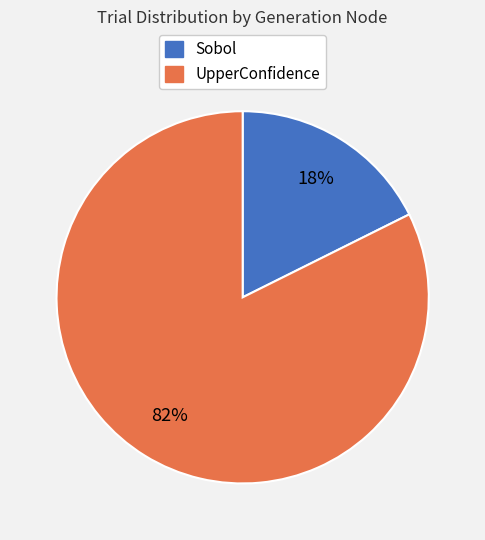

To the nearest percent, what is the combined percentage of Sobol and UpperConfidence?

100%